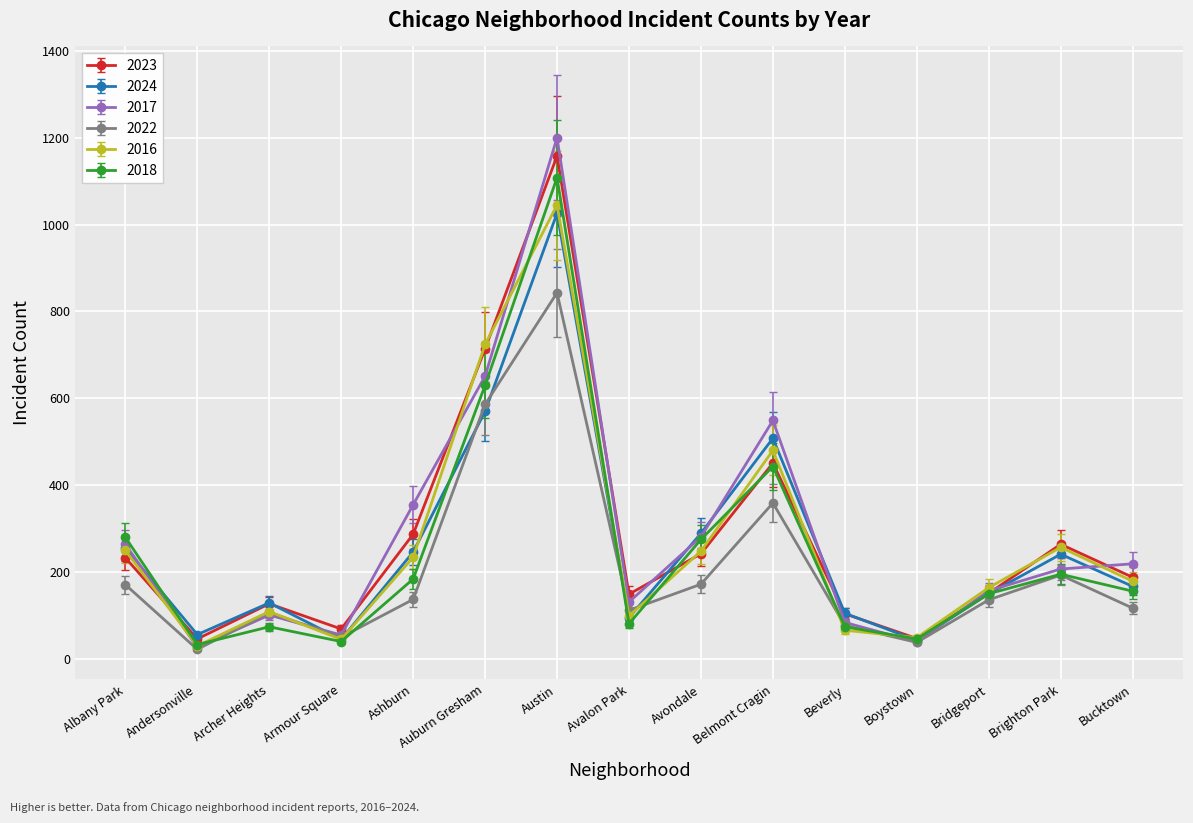

True or false: 2022 has more than 0 points higher than both neighbors.

True